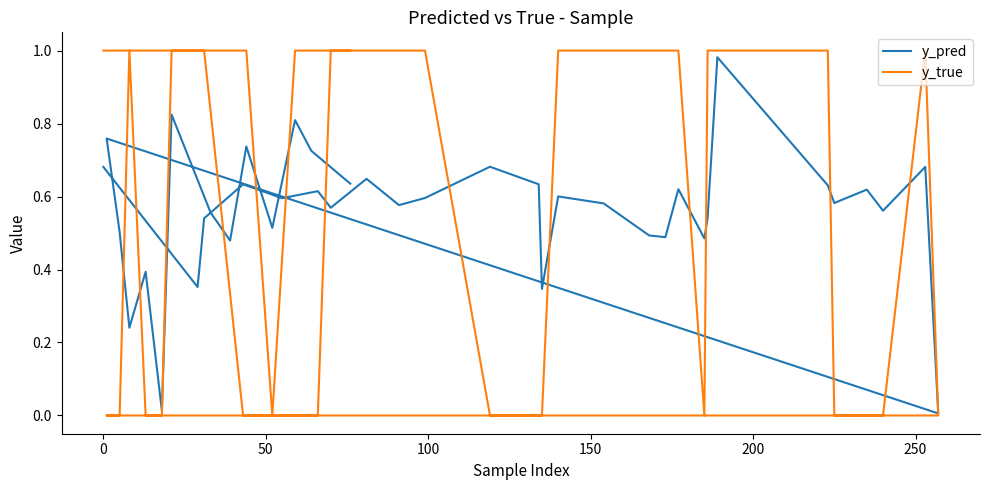

How many lines are shown in the chart?

2